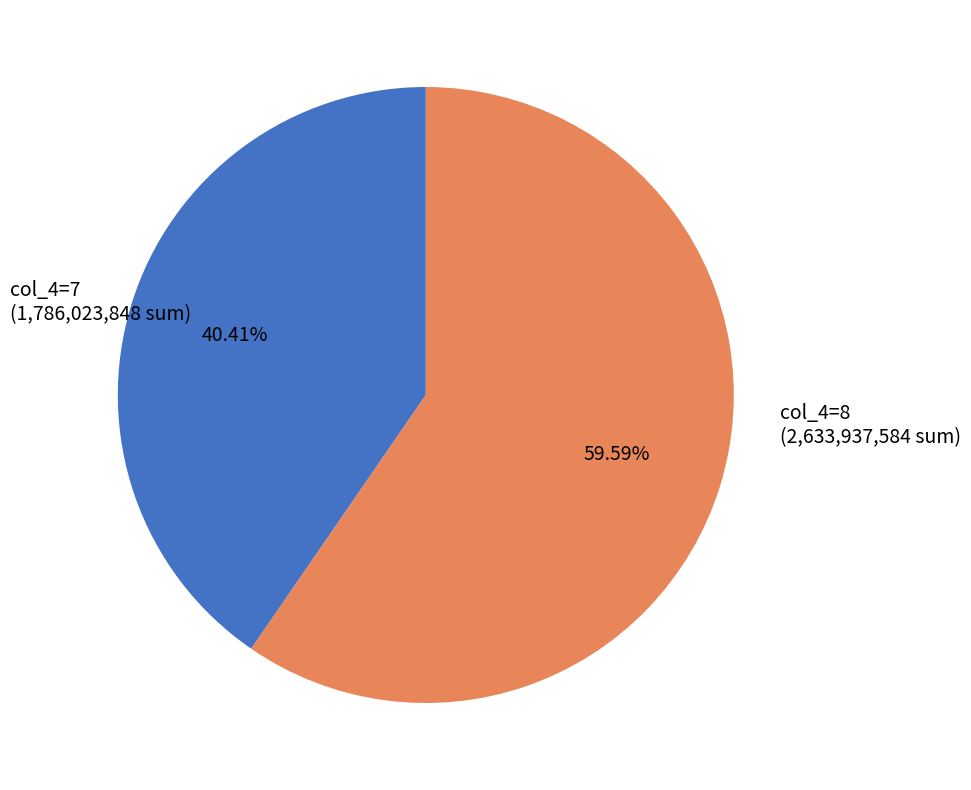

Is there any slice that represents more than half of the pie?

Yes